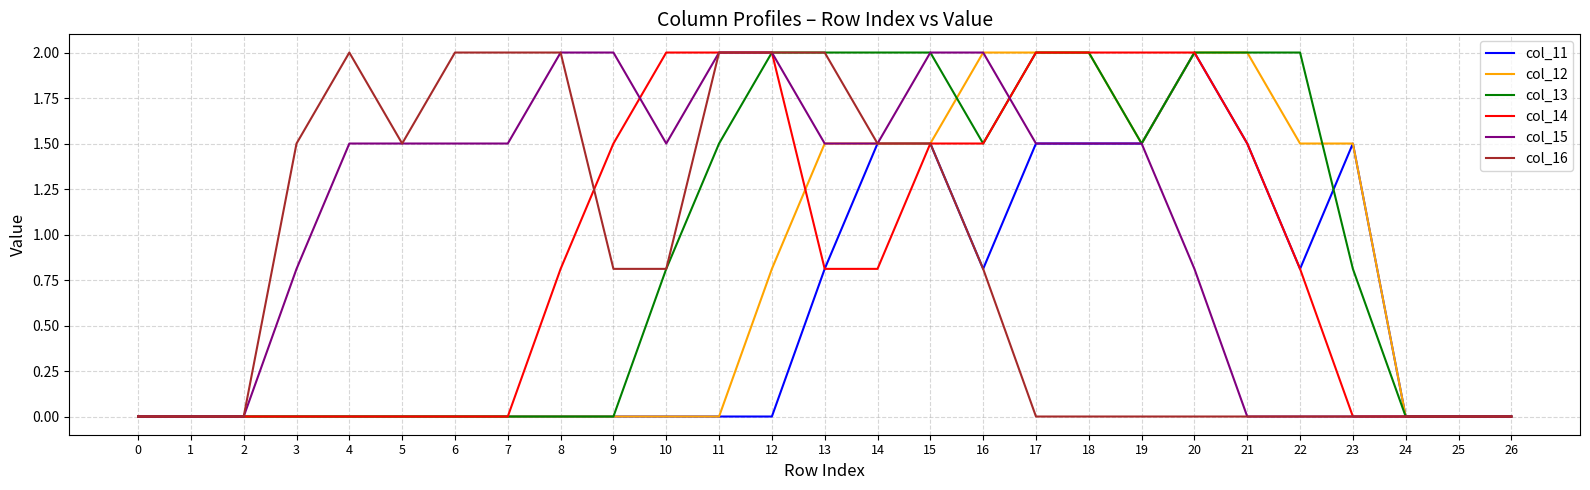

Which series changed the most between 0 and 10?

col_14